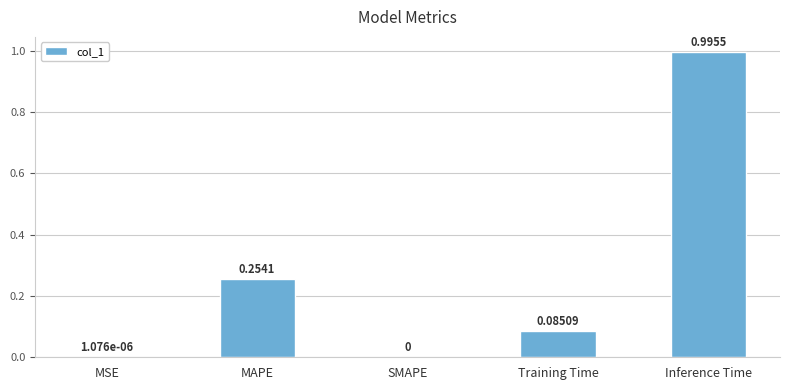

Between Inference Time and Training Time, which is larger?

Inference Time